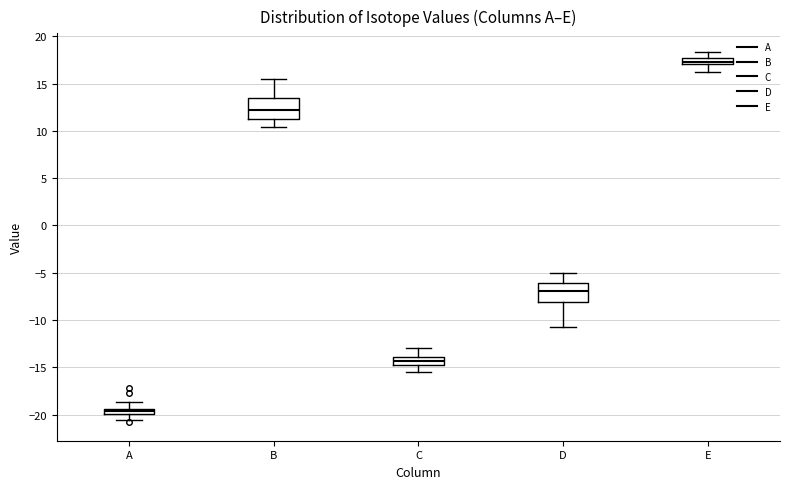

Where does the lower whisker of the box for D end on the y-axis? The values are not printed on the chart, so give them approximately, as read against the axis.

-10.5